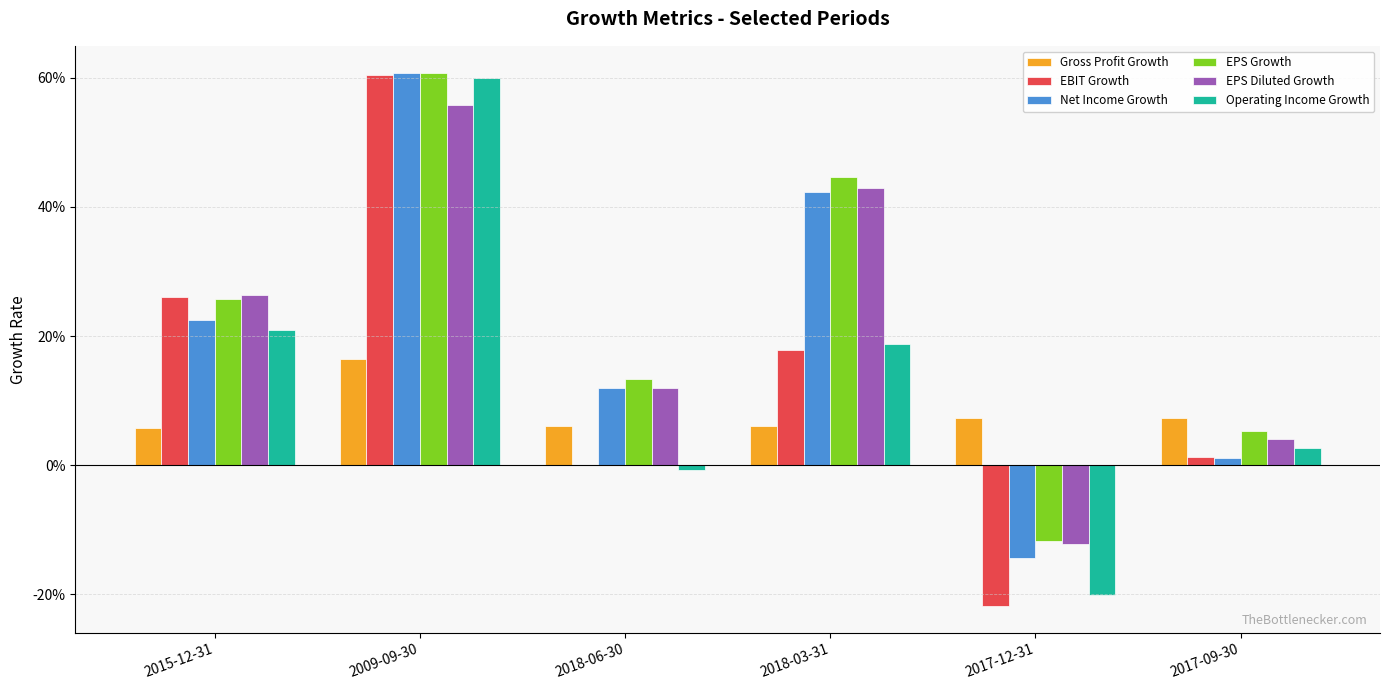

Reading right to left, what are all the values shown in this chart?

Gross Profit Growth: 0.1	0.1	0.1	0.1	0.2	0.1
EBIT Growth: 0.0	-0.2	0.2	0.0	0.6	0.3
Net Income Growth: 0.0	-0.1	0.4	0.1	0.6	0.2
EPS Growth: 0.1	-0.1	0.4	0.1	0.6	0.3
EPS Diluted Growth: 0.0	-0.1	0.4	0.1	0.6	0.3
Operating Income Growth: 0.0	-0.2	0.2	-0.0	0.6	0.2